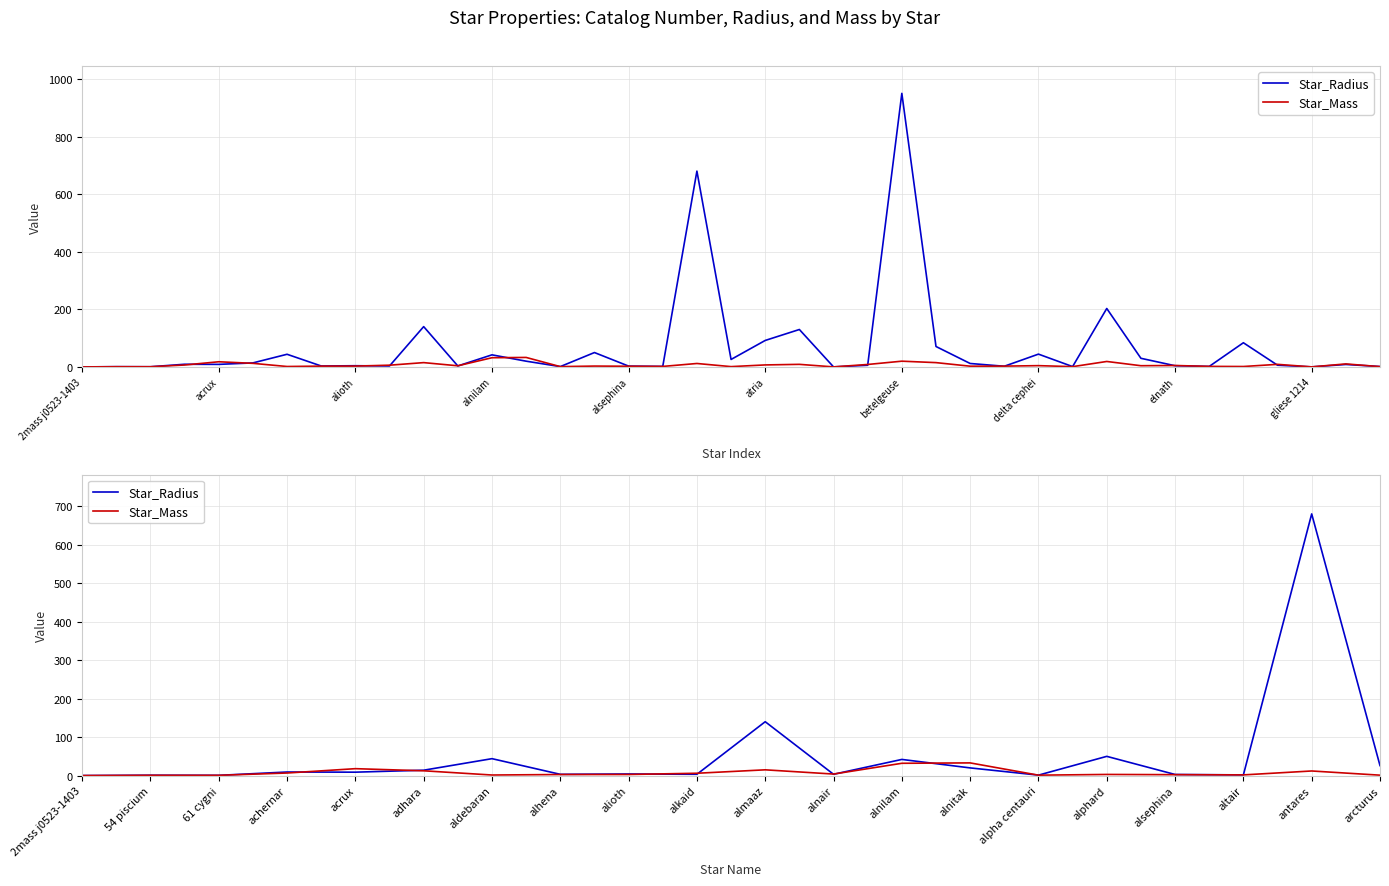

In Star_Mass, how many points are higher than both neighbors (excluding endpoints)?

6